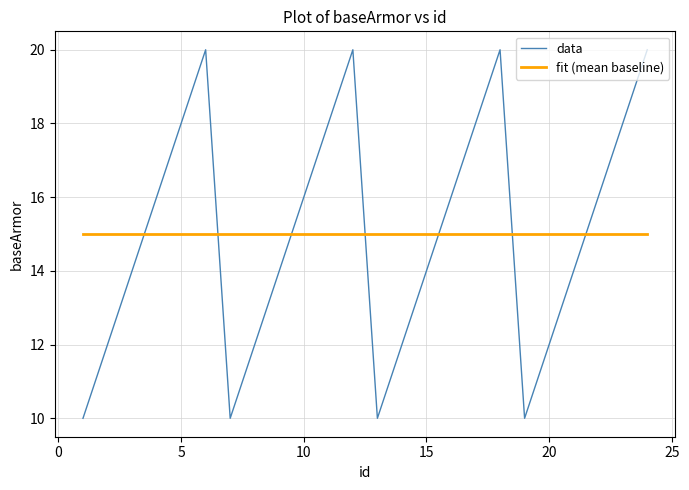

What is the smallest value displayed?

10